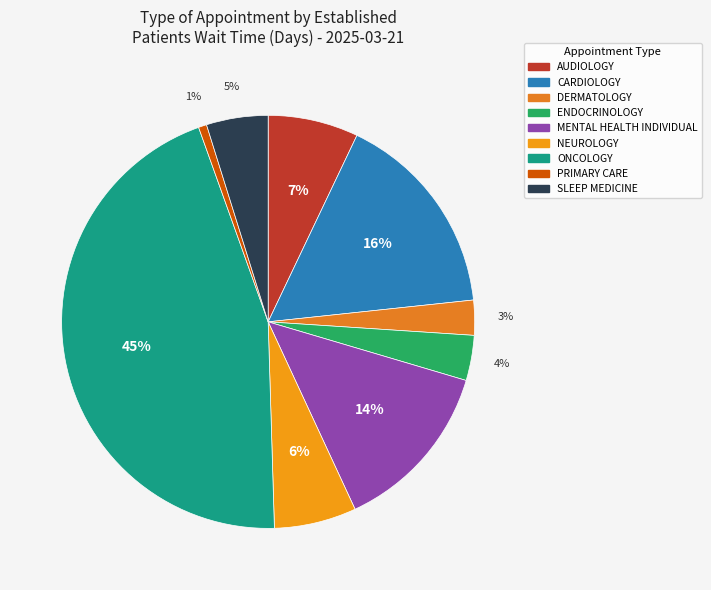

To the nearest percent, what portion does SLEEP MEDICINE represent?

5%